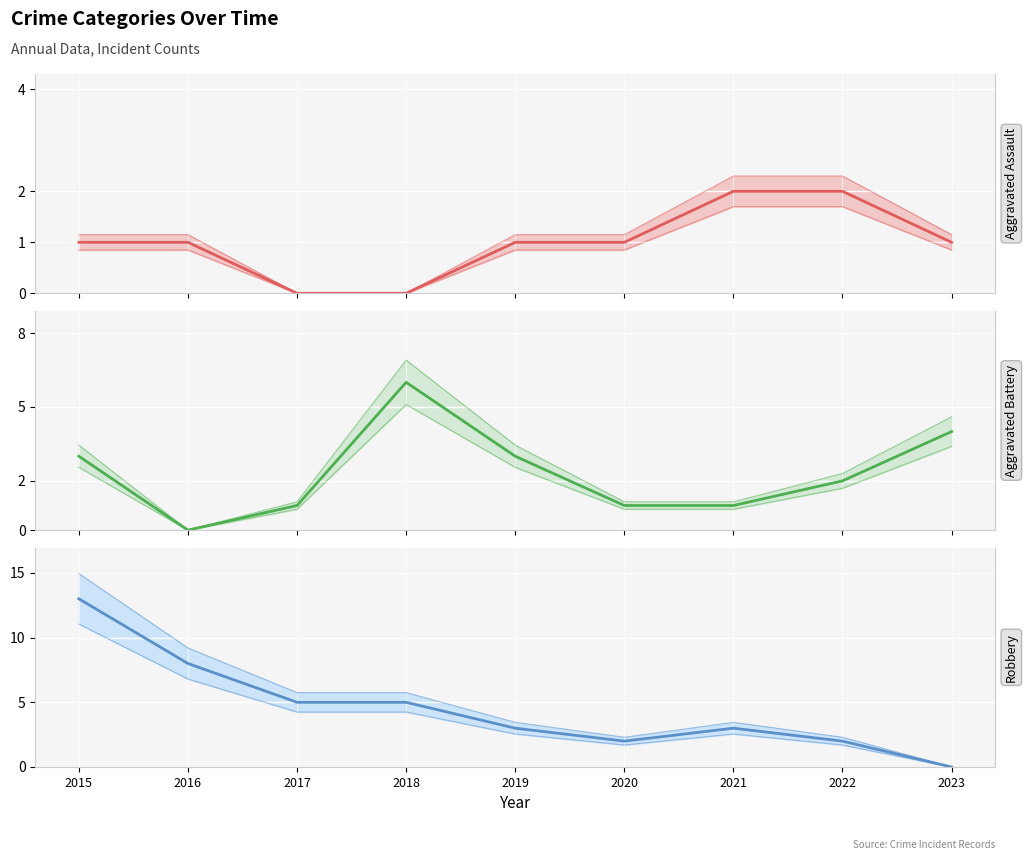

True or false: Aggravated Battery and Robbery intersect in this chart.

True